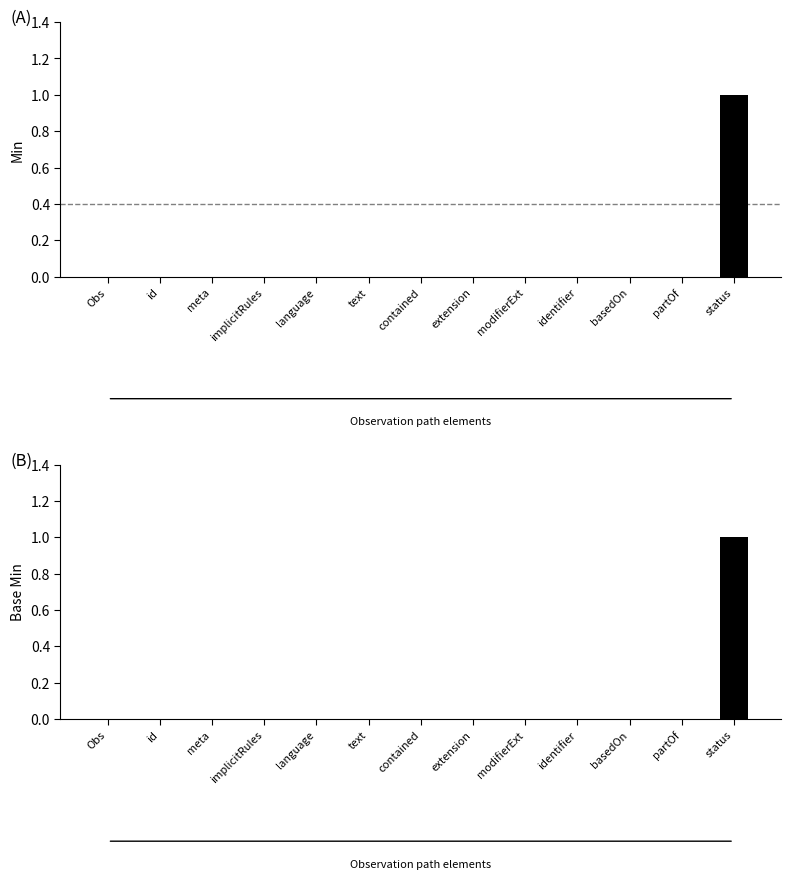

Reading left to right, list all the values displayed in this chart.

Min: Obs=0	id=0	meta=0	implicitRules=0	language=0	text=0	contained=0	extension=0	modifierExt=0	identifier=0	basedOn=0	partOf=0	status=1
Base Min: Obs=0	id=0	meta=0	implicitRules=0	language=0	text=0	contained=0	extension=0	modifierExt=0	identifier=0	basedOn=0	partOf=0	status=1